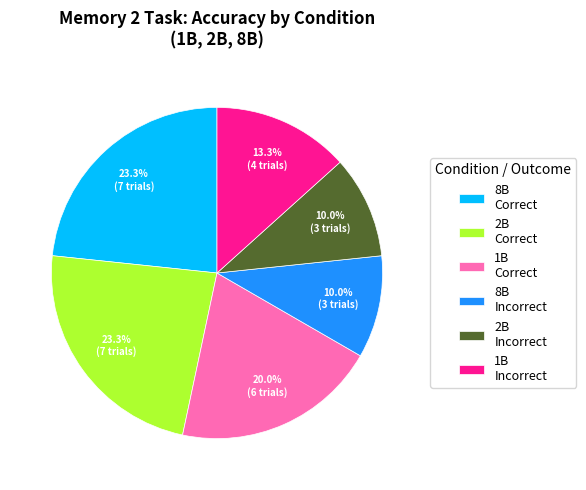

What is the ratio of the value at 2B Correct to the value at 8B Correct?

1.0